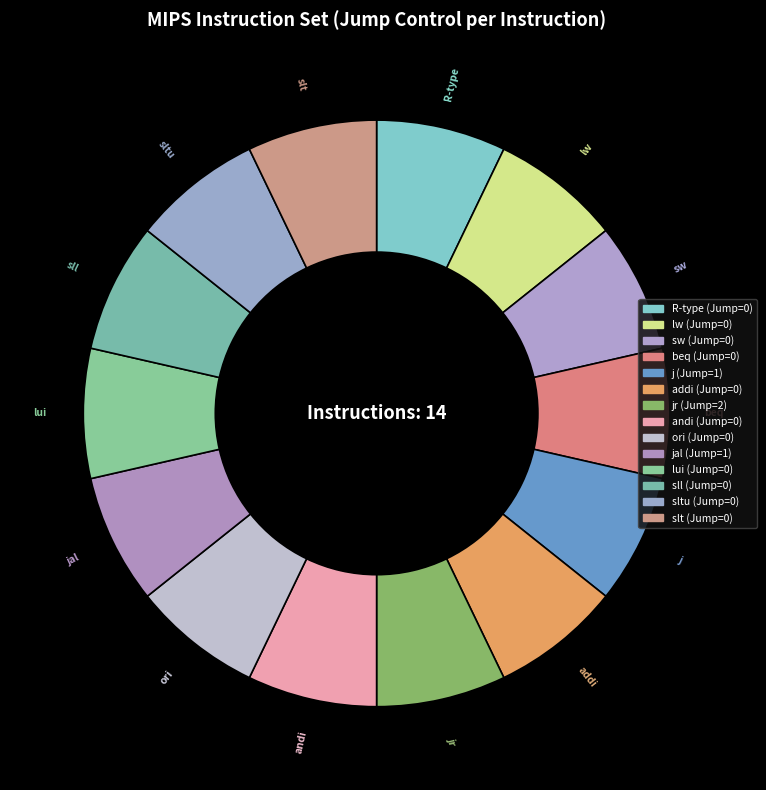

Does any single category account for the majority?

No